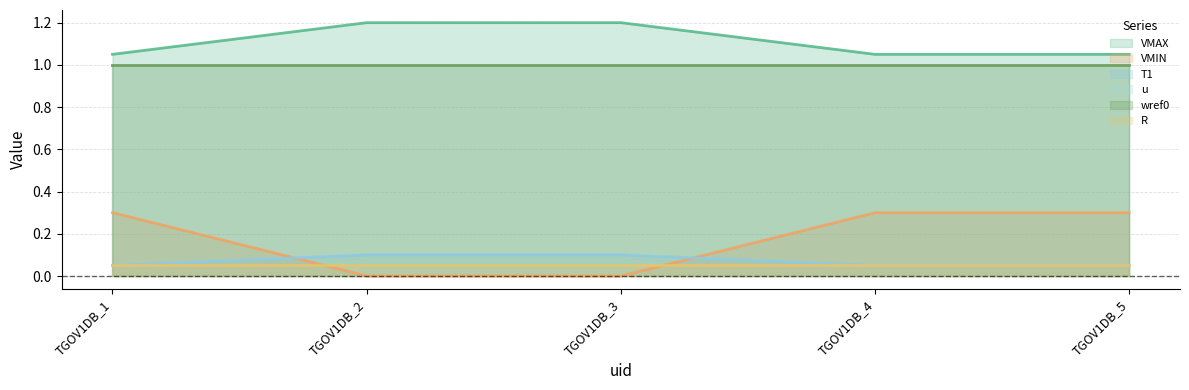

Where is VMIN nearest to the value 0?

TGOV1DB_2